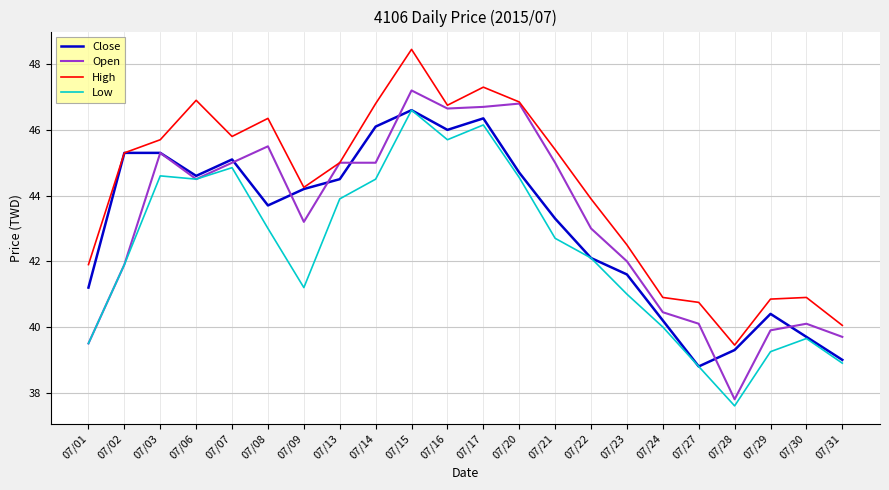

How many series are shown in this chart?

4